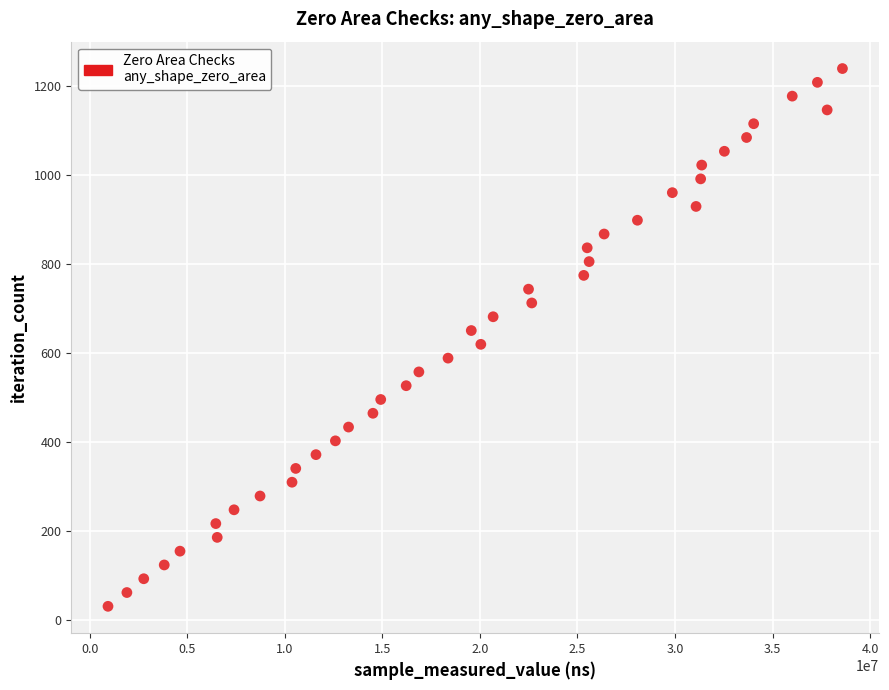

What is the range of X values (max minus min)?

37645745